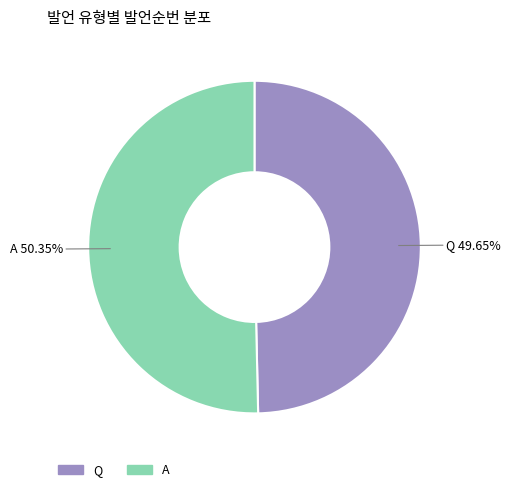

Rank the categories by value from lowest to highest.

Q, A